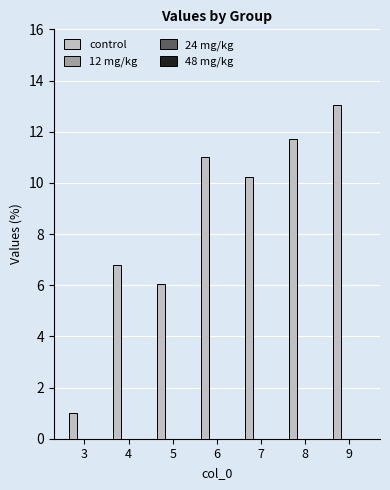

What is the difference between the maximum and second lowest values?

7.0